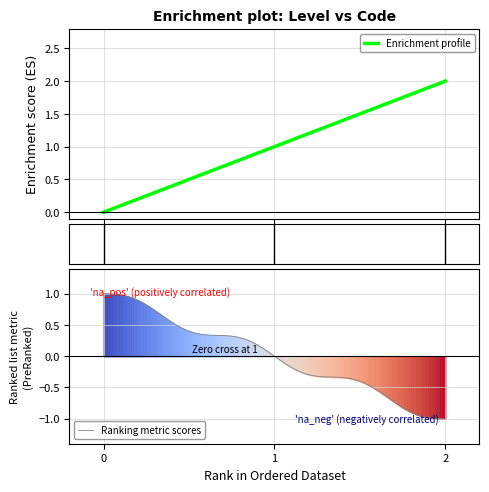

What is the average value?

1